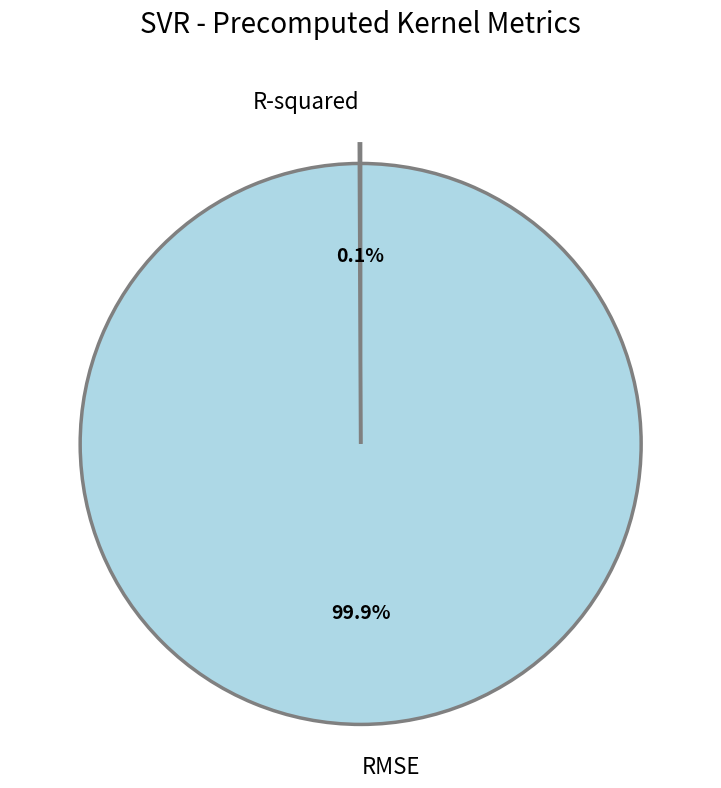

What is the largest slice in the pie chart?

RMSE